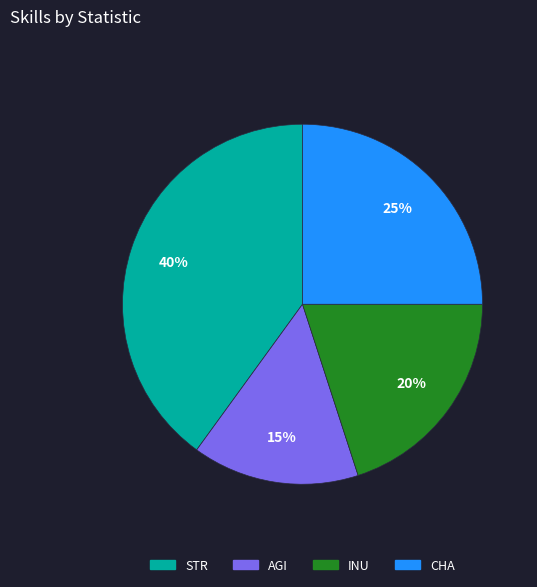

Rank the categories by value from lowest to highest.

AGI, INU, CHA, STR